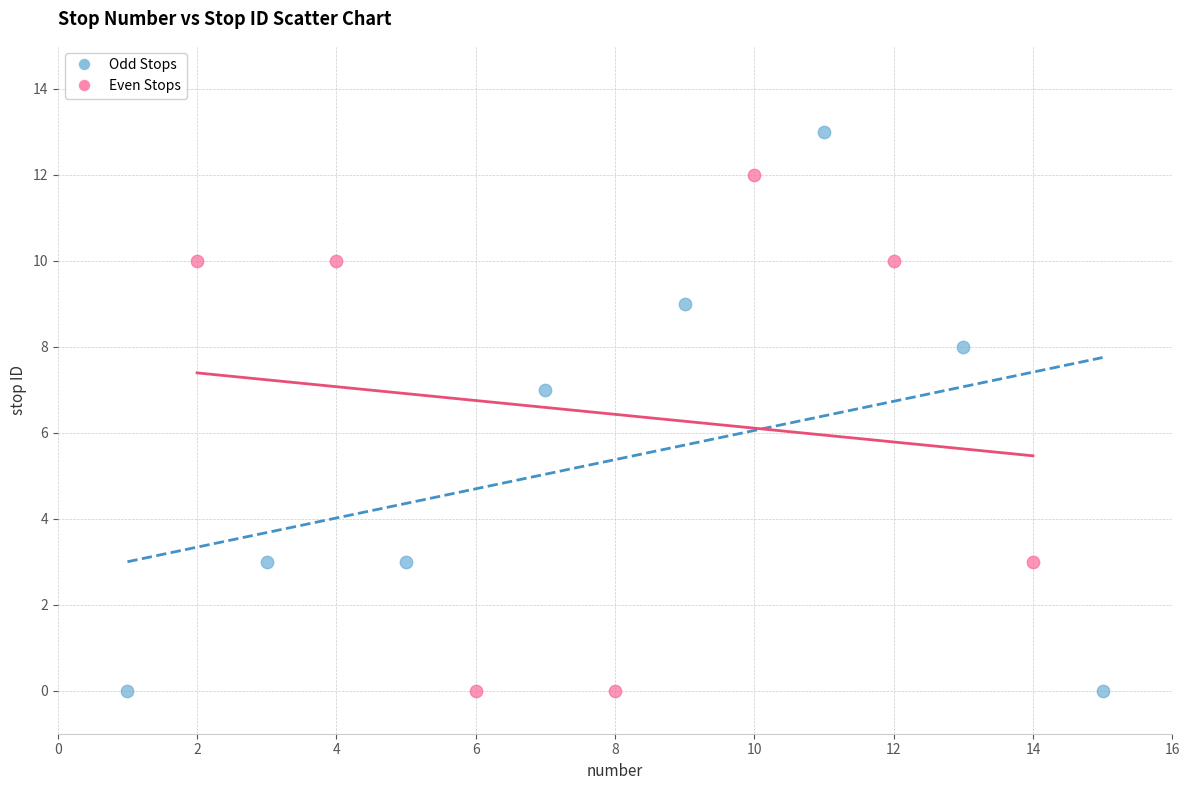

Which series has the largest Y range (max minus min)?

Odd Stops